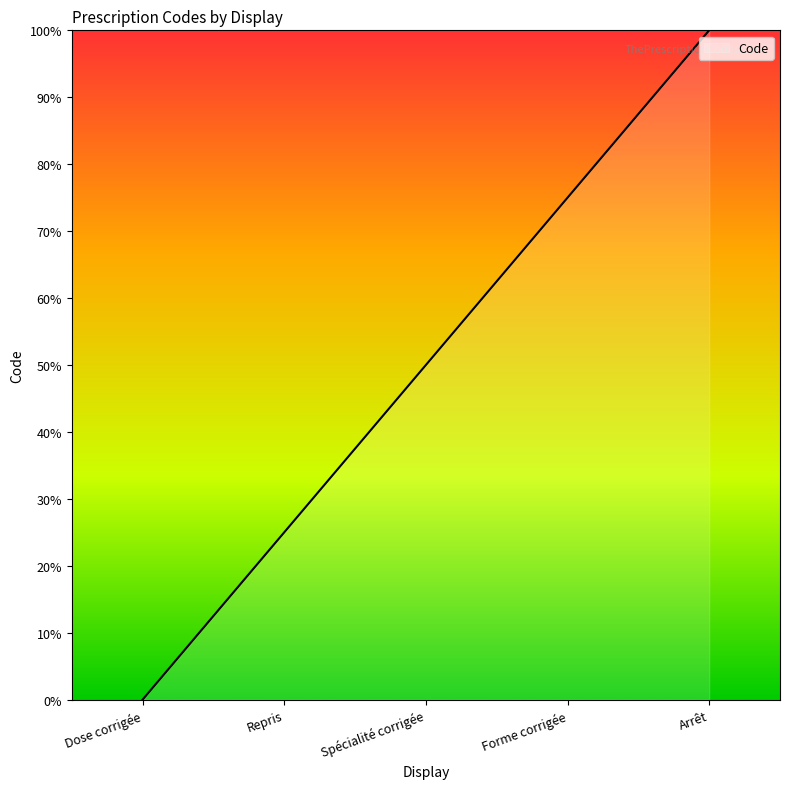

True or false: the data shows 100 at Arrêt.

True